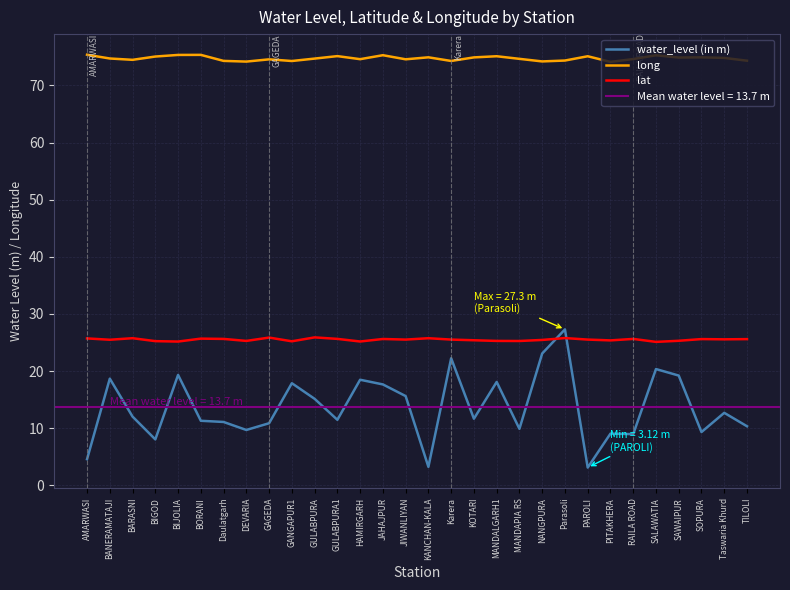

The water_level (in m) series shows 7.9 at BORANI. True or false?

False